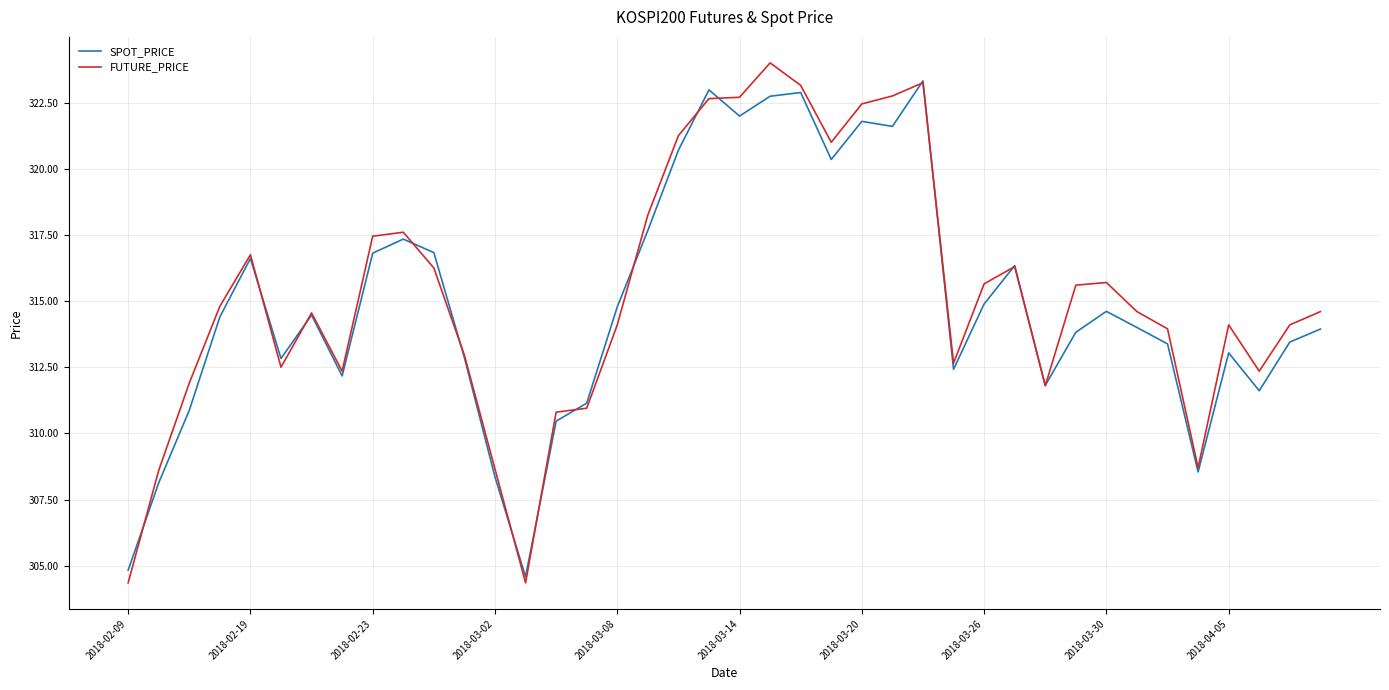

What is the maximum value for SPOT_PRICE?

323.3